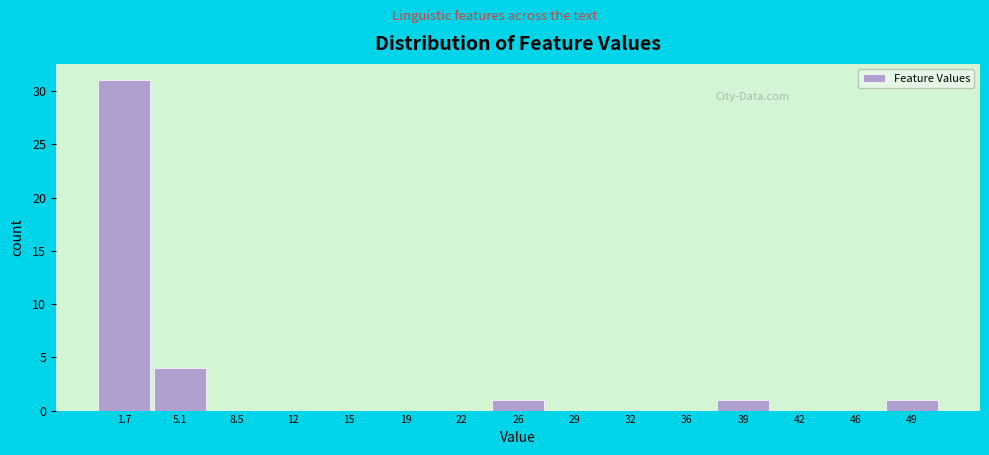

Reading left to right, transcribe this chart: for each bar, give the range it covers on the x-axis and its height. Neither the bar edges nor the heights are printed on the chart, so give them approximately, as read against the axes.

0.0 to 3.4: 31
3.4 to 6.8: 4
6.8 to 10.2: 0
10.2 to 13.6: 0
13.6 to 17.0: 0
17.0 to 20.4: 0
20.4 to 23.8: 0
23.8 to 27.2: 1
27.2 to 30.6: 0
30.6 to 34.0: 0
34.0 to 37.4: 0
37.4 to 40.8: 1
40.8 to 44.2: 0
44.2 to 47.6: 0
47.6 to 51.0: 1